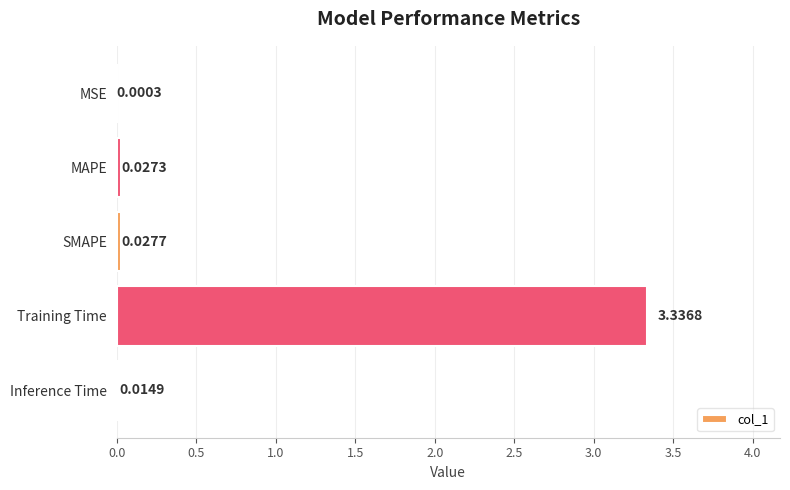

What is the sum of all values?

3.4